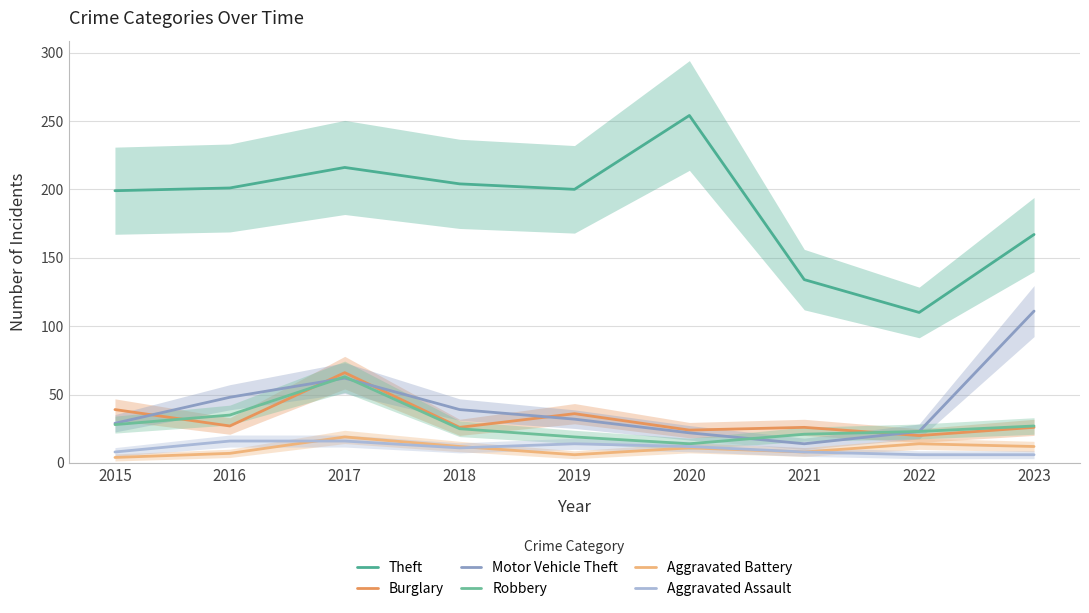

Is it true that Theft equals 110 at 2022?

True